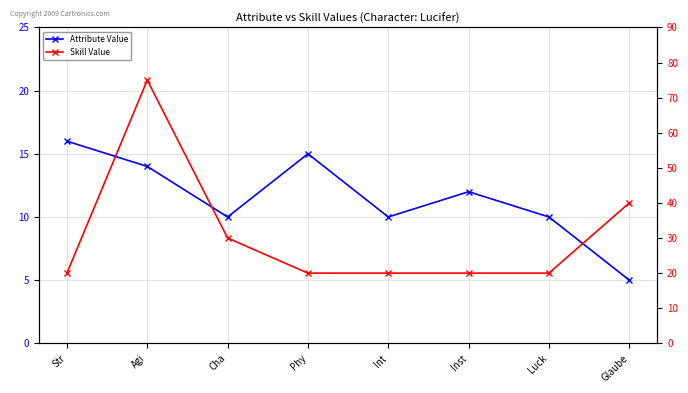

What is the maximum value for Attribute Value?

16